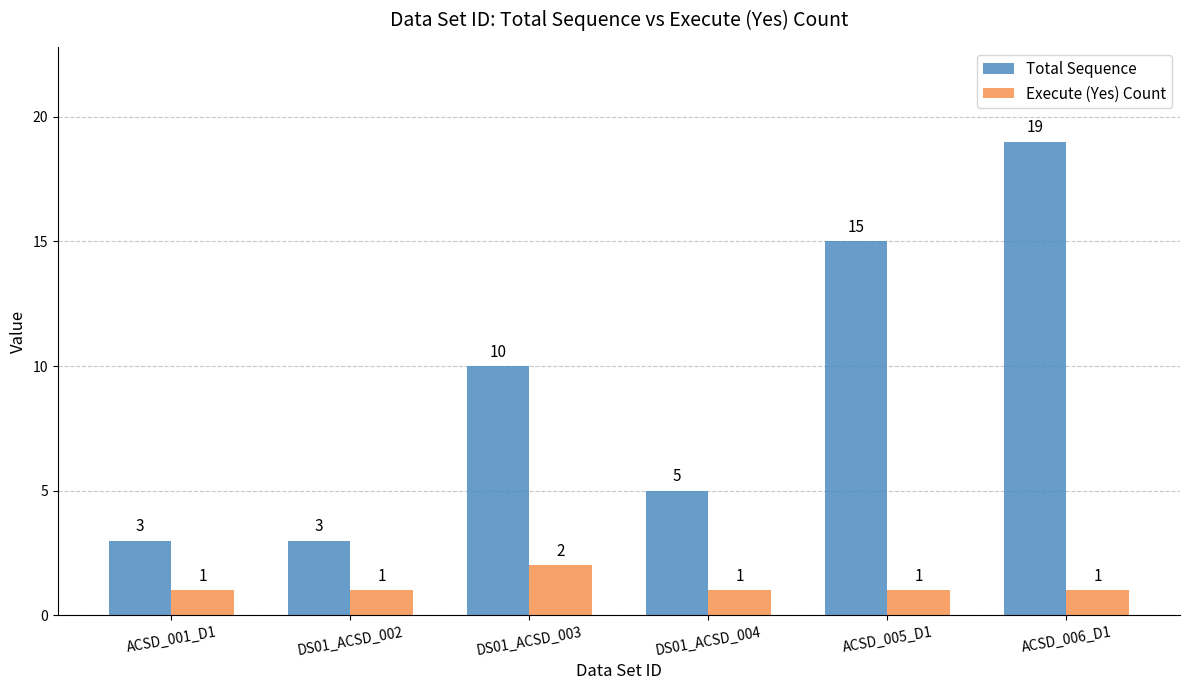

What is the total value across all series at ACSD_005_D1?

16